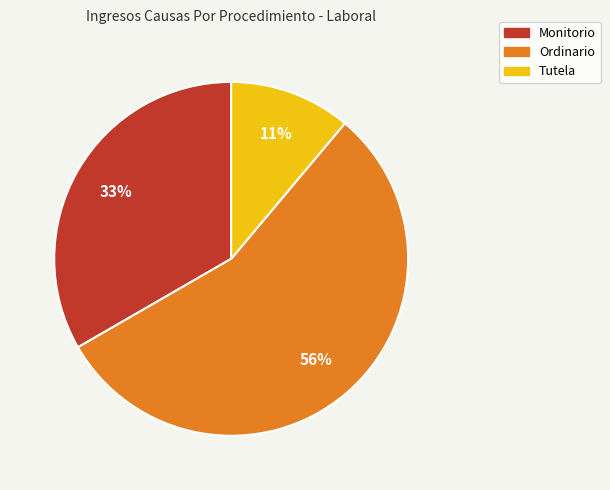

Combined, do Monitorio and Tutela account for over 50%?

No